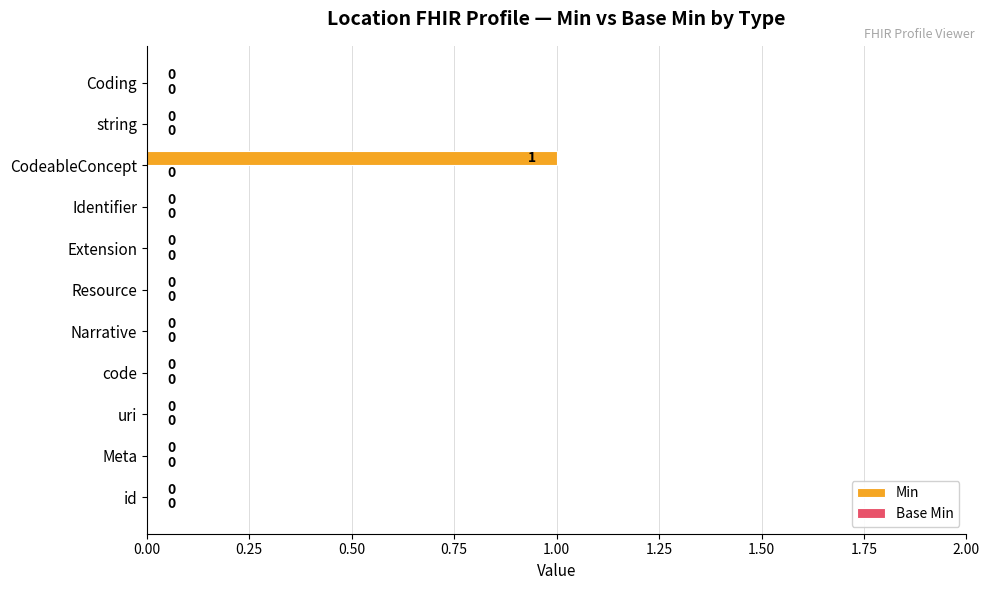

How many values are between 0 and 1?

11